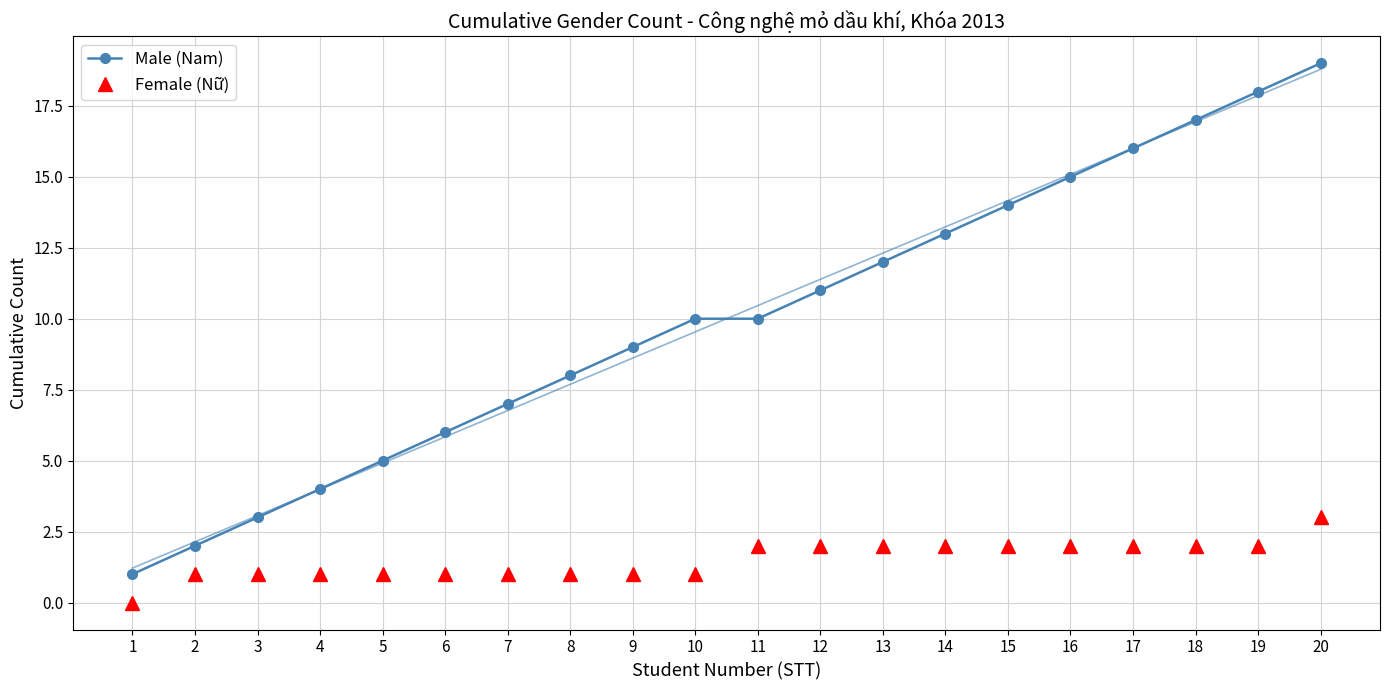

How many lines are shown in the chart?

2